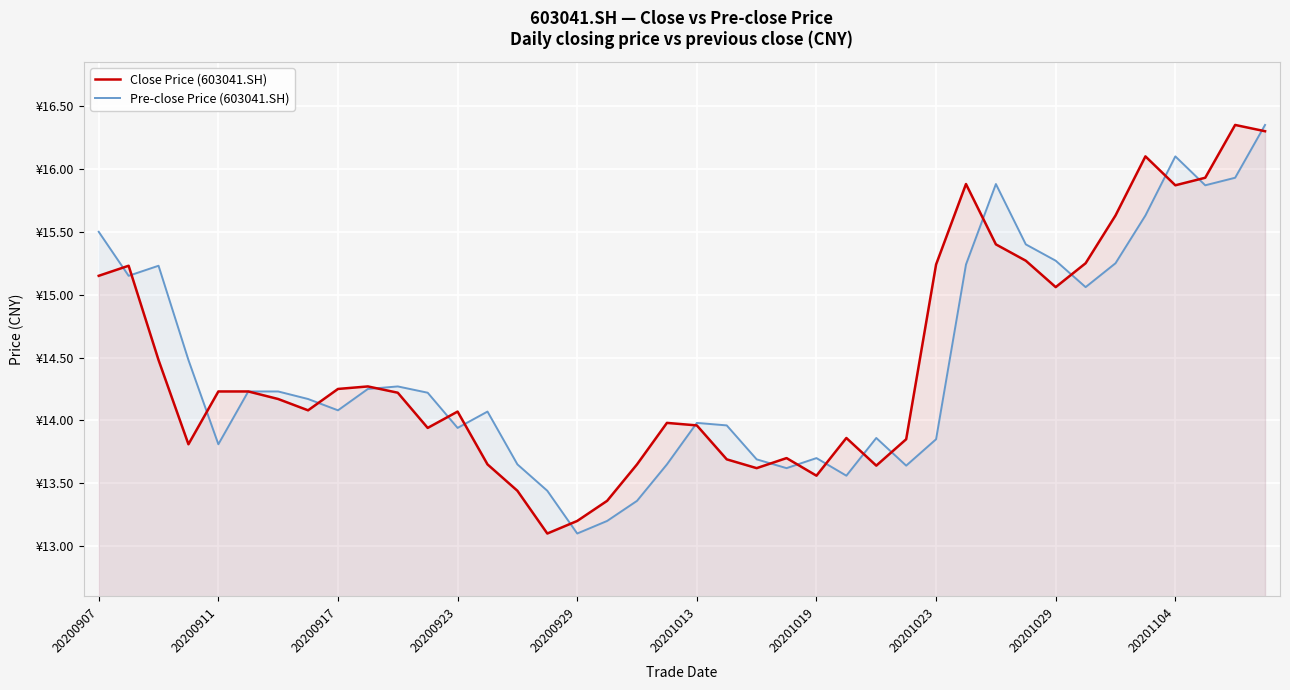

Reading left to right, what are all the values shown in this chart?

Close Price (603041.SH): 15.2	15.2	14.5	13.8	14.2	14.2	14.2	14.1	14.2	14.3	14.2	13.9	14.1	13.7	13.4	13.1	13.2	13.4	13.7	14.0	14.0	13.7	13.6	13.7	13.6	13.9	13.6	13.8	15.2	15.9	15.4	15.3	15.1	15.2	15.6	16.1	15.9	15.9	16.4	16.3
Pre-close Price (603041.SH): 15.5	15.2	15.2	14.5	13.8	14.2	14.2	14.2	14.1	14.2	14.3	14.2	13.9	14.1	13.7	13.4	13.1	13.2	13.4	13.7	14.0	14.0	13.7	13.6	13.7	13.6	13.9	13.6	13.8	15.2	15.9	15.4	15.3	15.1	15.2	15.6	16.1	15.9	15.9	16.4